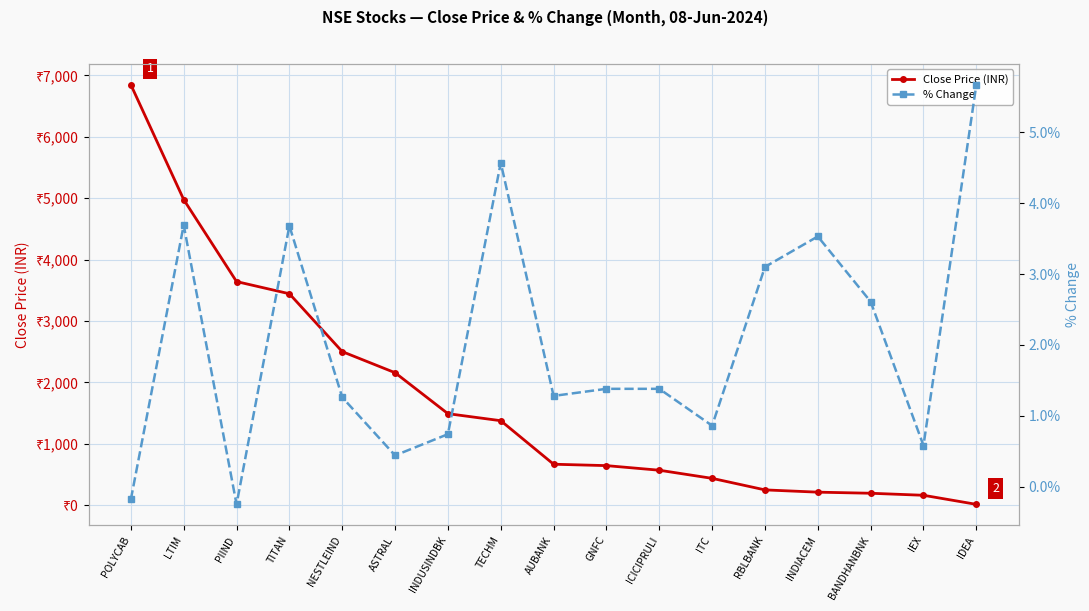

True or false: Close Price (INR) and % Change cross at least once.

False